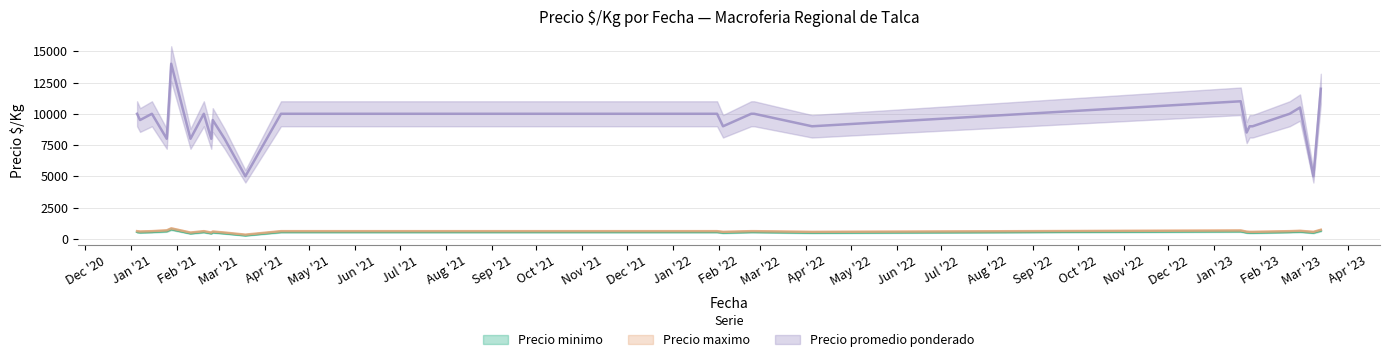

At which category is the sum across all series the highest?

2021-01-28